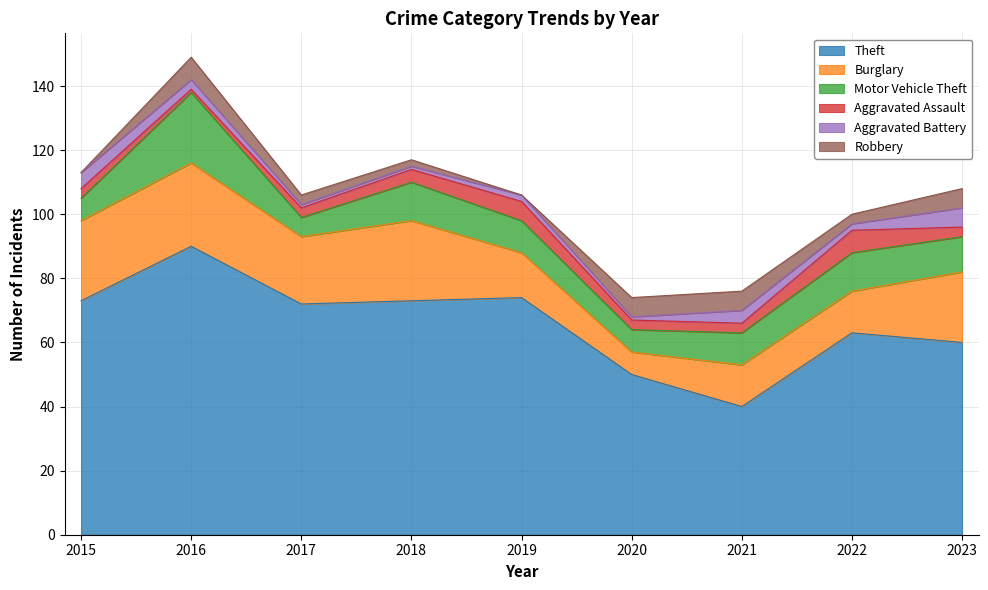

True or false: Burglary and Motor Vehicle Theft cross at least once.

False